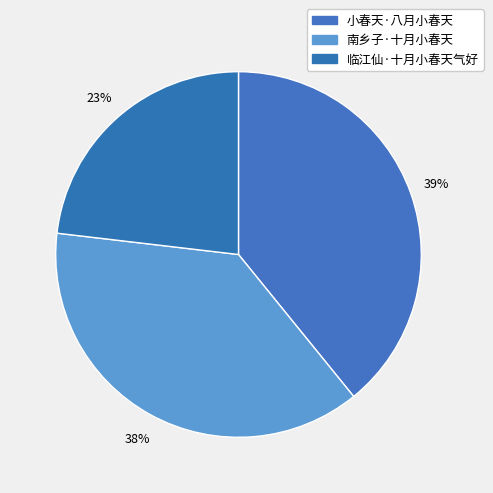

Rank the categories by value from highest to lowest.

小春天·八月小春天, 南乡子·十月小春天, 临江仙·十月小春天气好